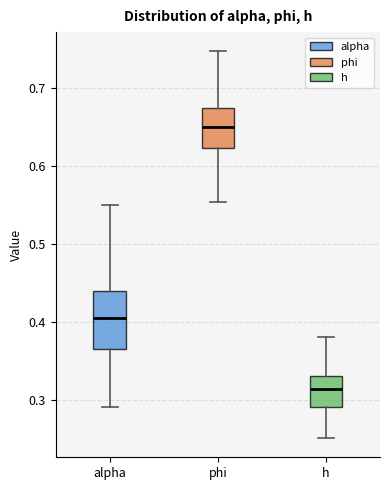

Which box is the tallest, from its lower edge to its upper edge?

alpha